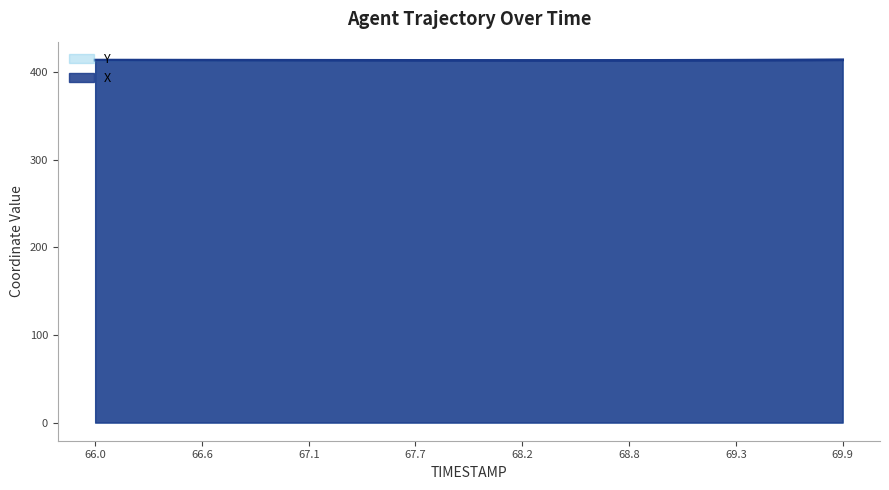

At which label does Y reach its peak?

69.9